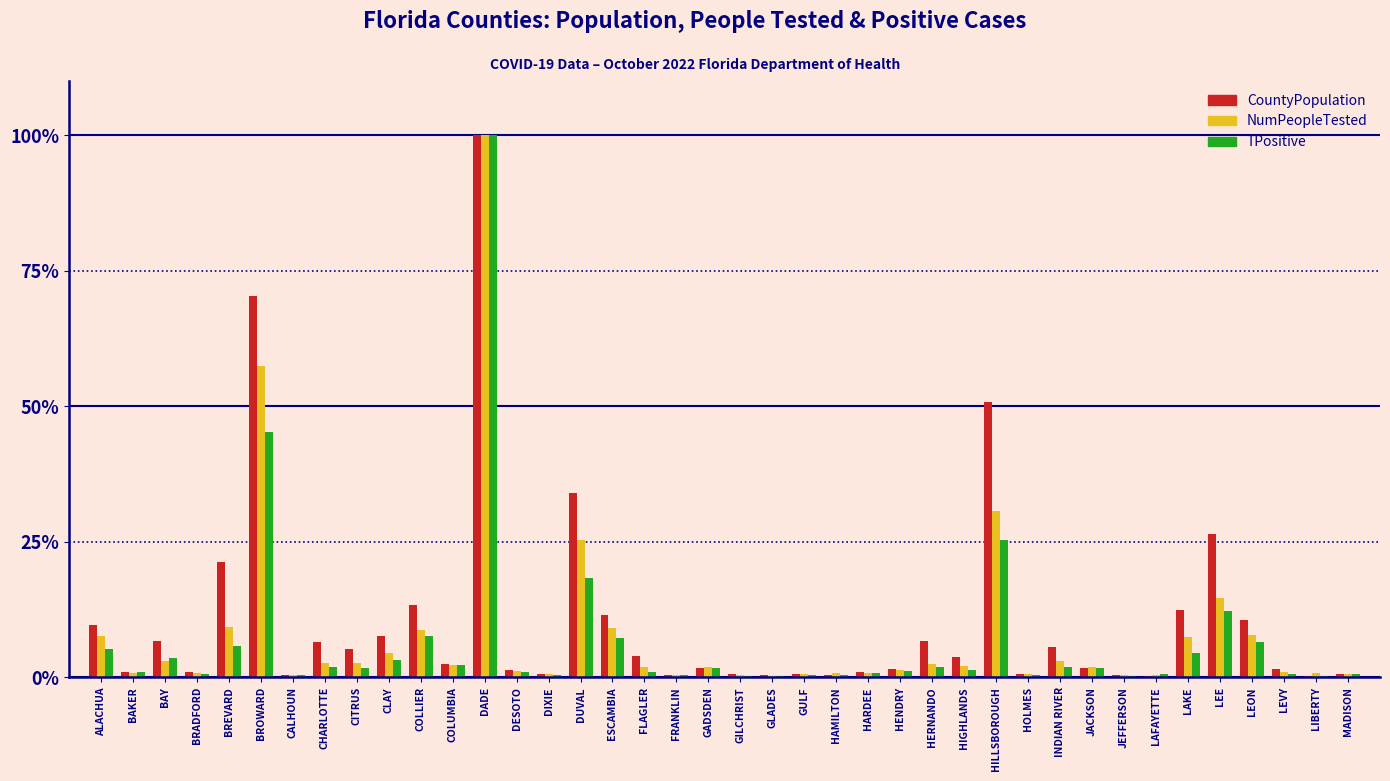

What is the sum of all CountyPopulation values?

426.2